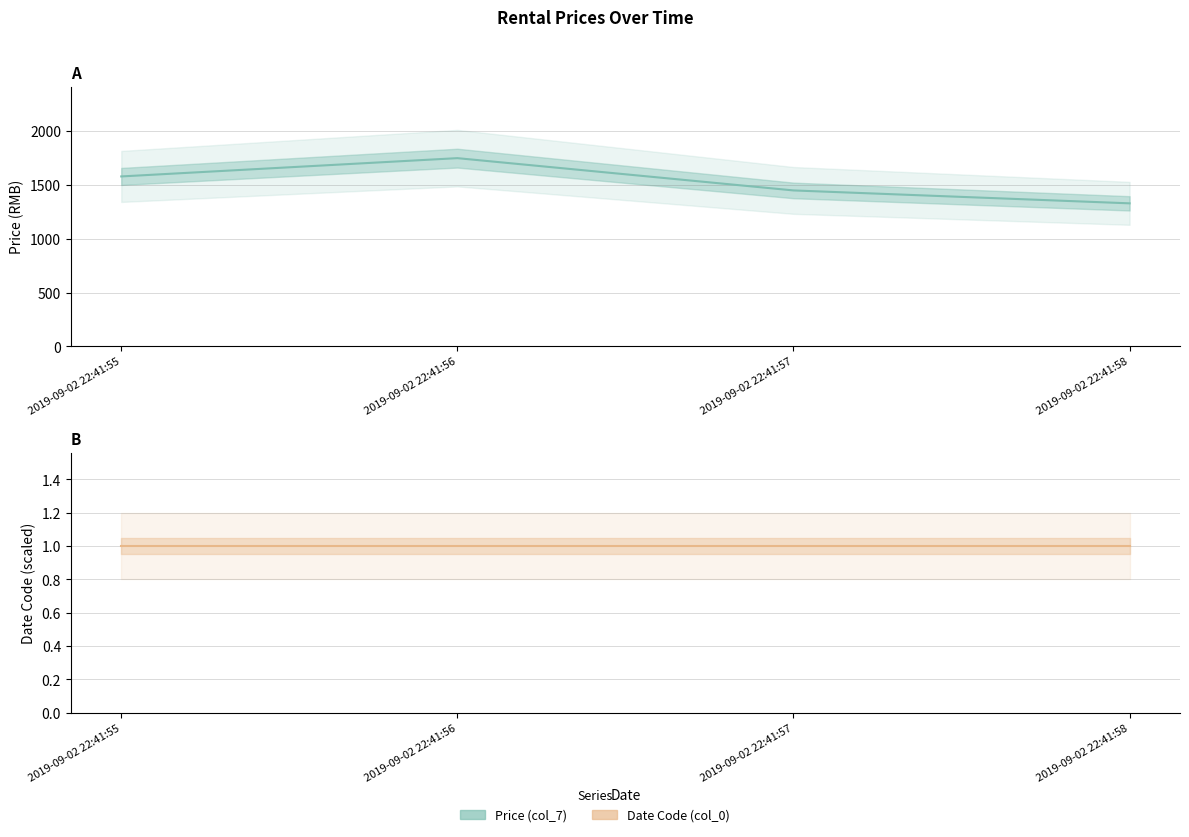

Read the value at 2019-09-02 22:41:58, to the nearest 10.

1330